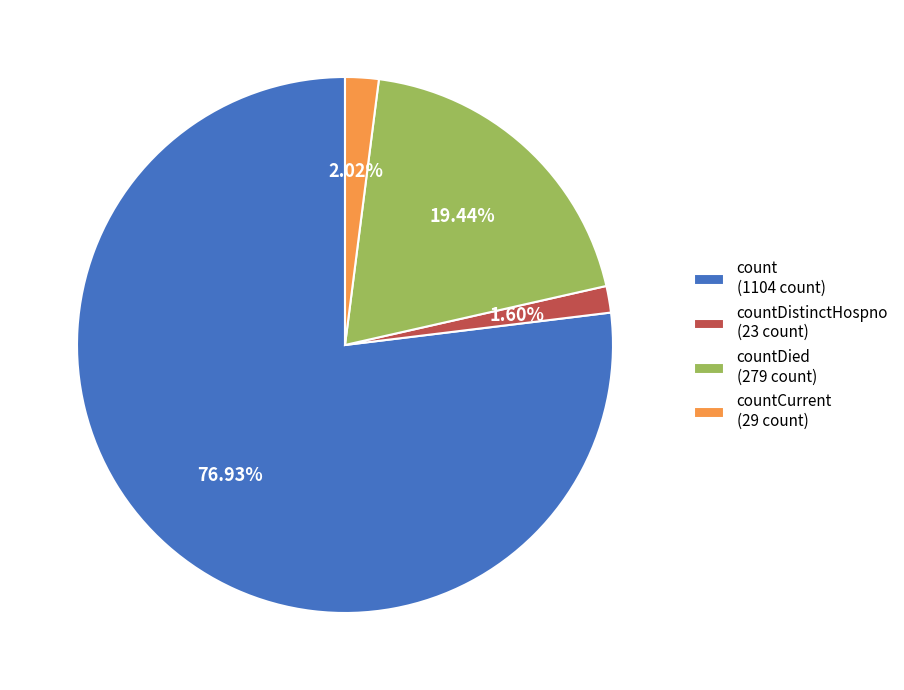

Which has a higher value, countDied (279 count) or countDistinctHospno (23 count)?

countDied (279 count)